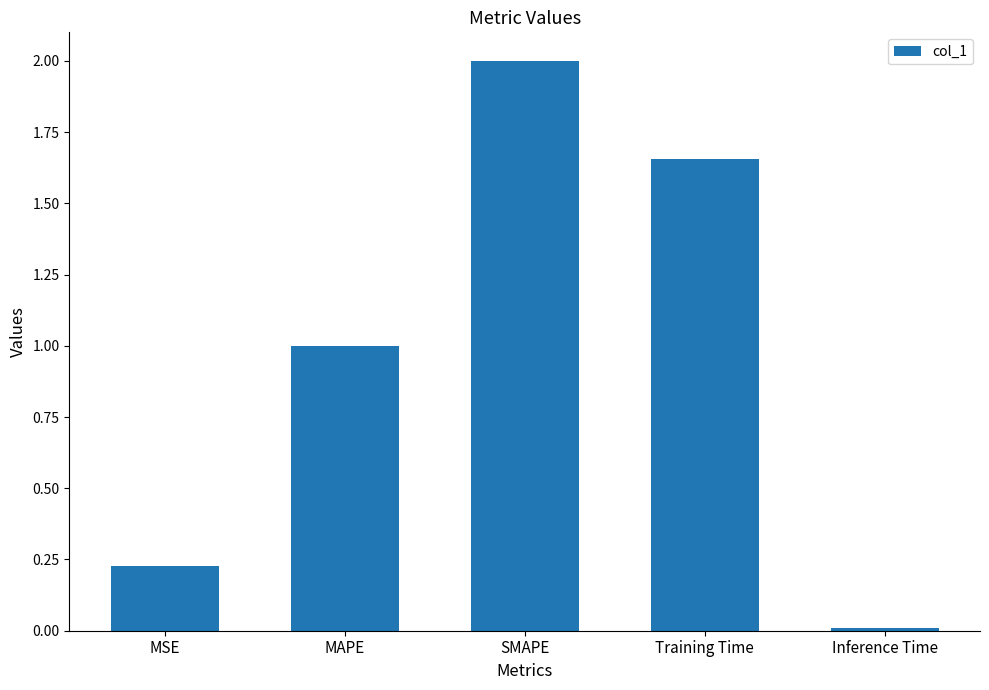

Rank the categories by value from highest to lowest.

SMAPE, Training Time, MAPE, MSE, Inference Time